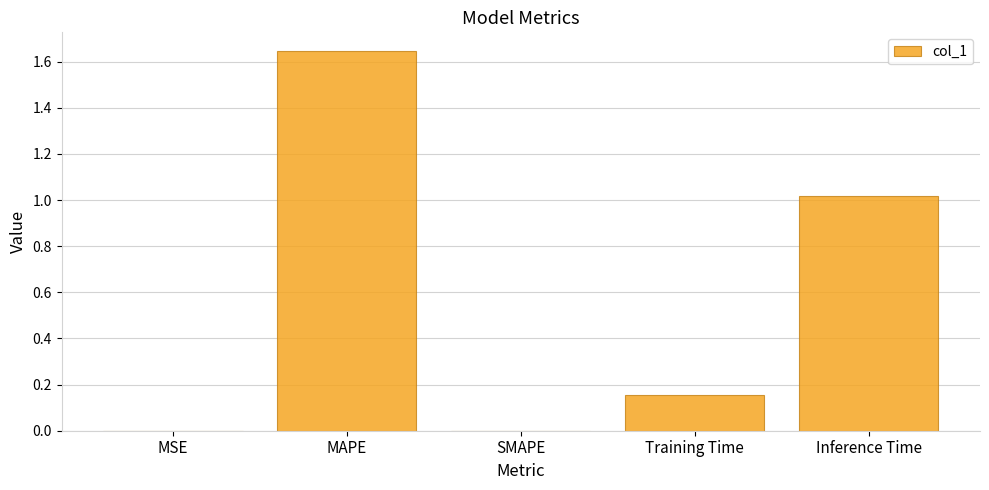

How many data points does each series have?

5